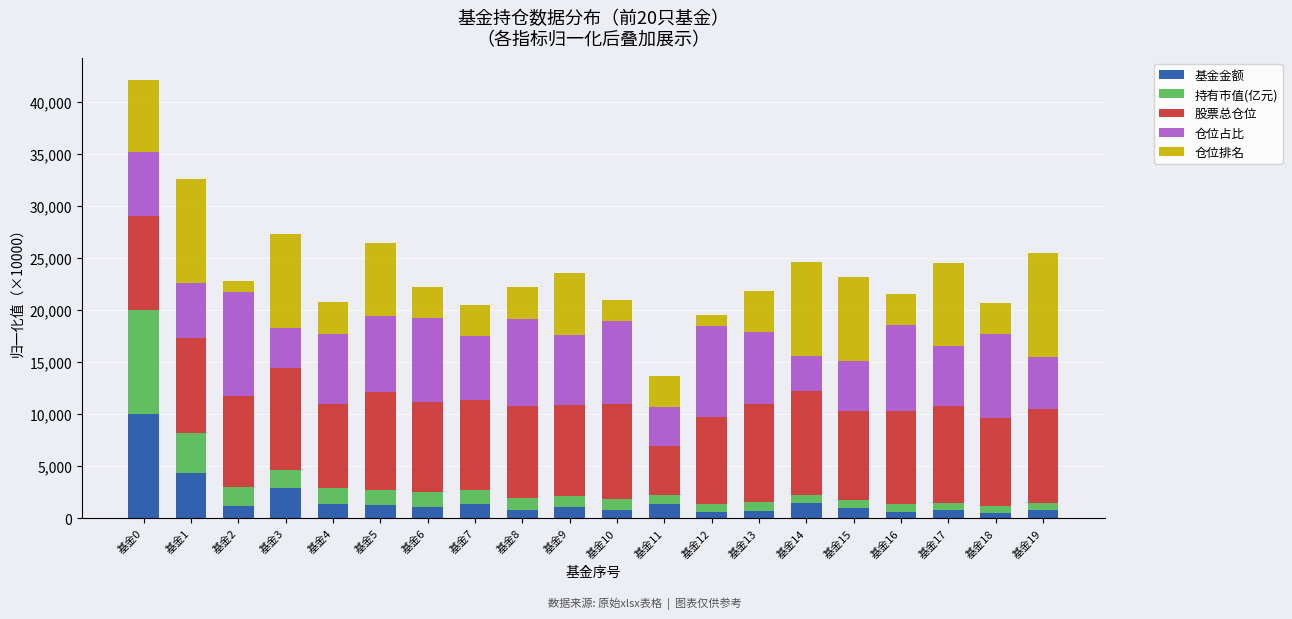

At which category is the sum across all series the highest?

基金0